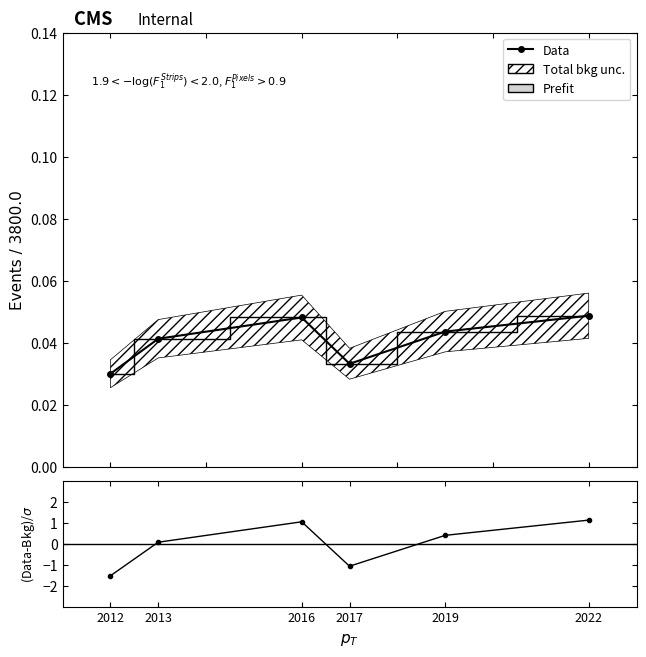

Is it true that Data equals 0.1 at 2019?

False